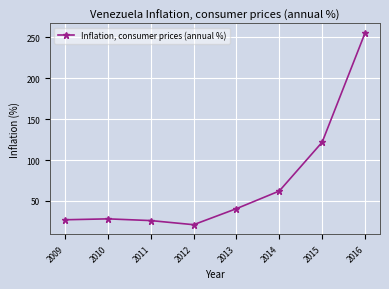

What value does the data have at 2015?

121.7